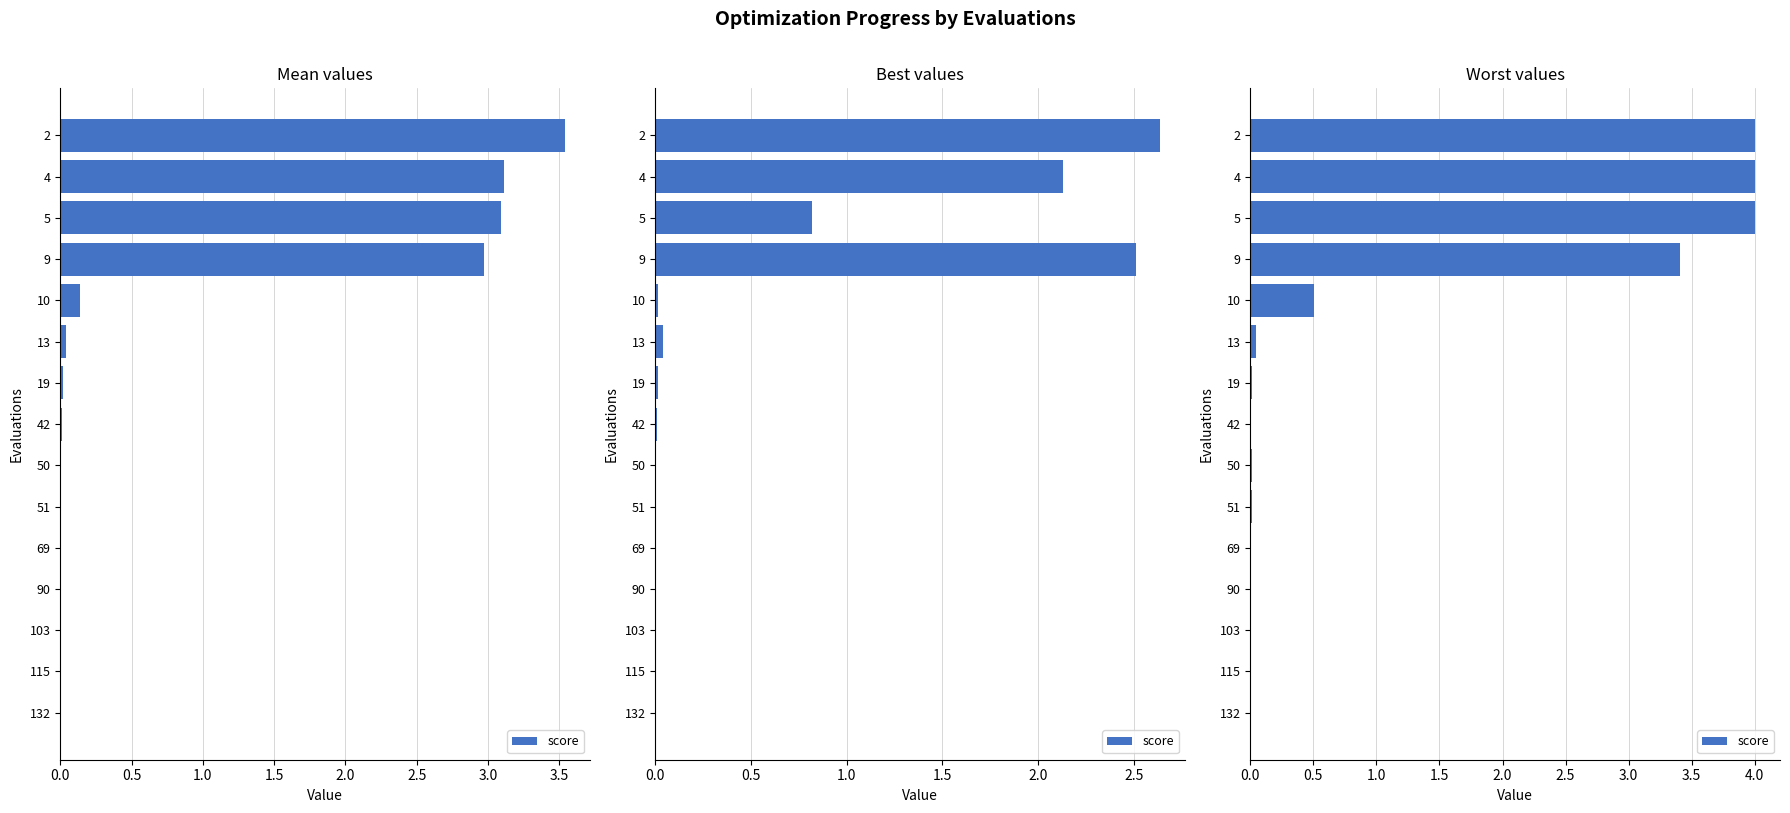

Does the chart contain any negative values?

No